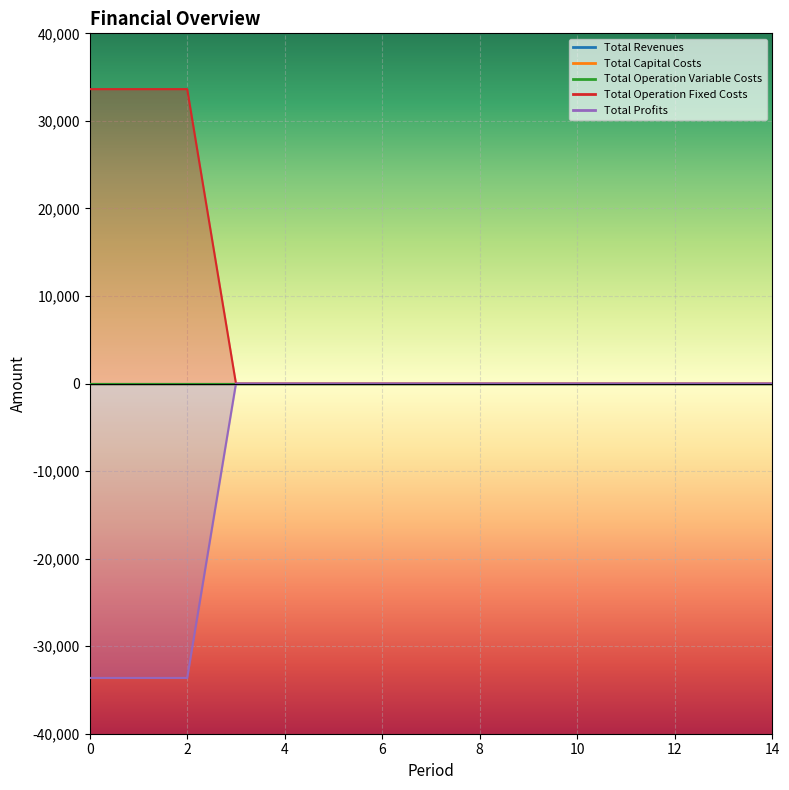

What is the difference between the maximum and second lowest values in the Total Profits series?

33627.6